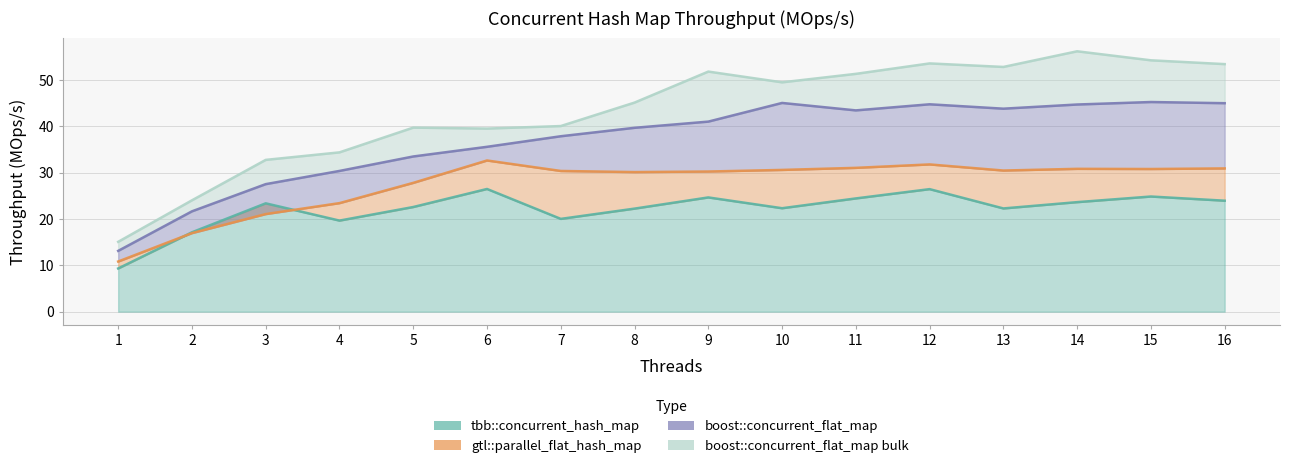

The value of boost::concurrent_flat_map at 15 is 45.2. True or false?

True